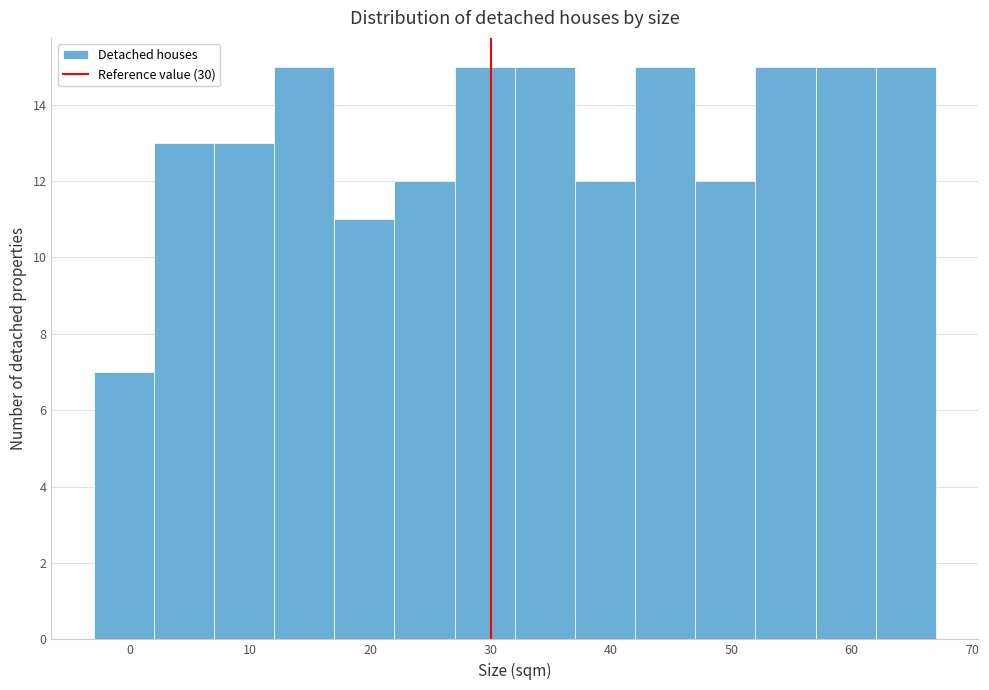

What is the height of the bar covering 62 to 67 on the x-axis? The values are not printed on the chart, so give them approximately, as read against the axis.

15